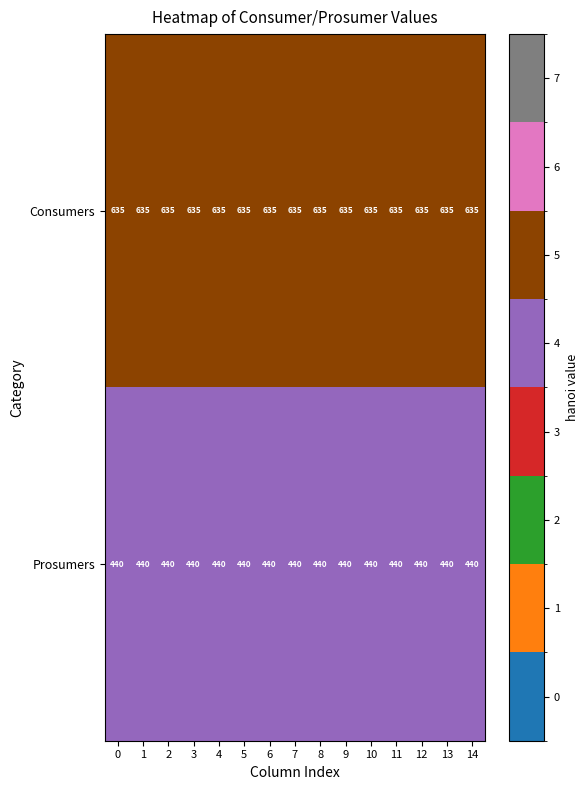

What is the difference between the highest and lowest values at 8?

195